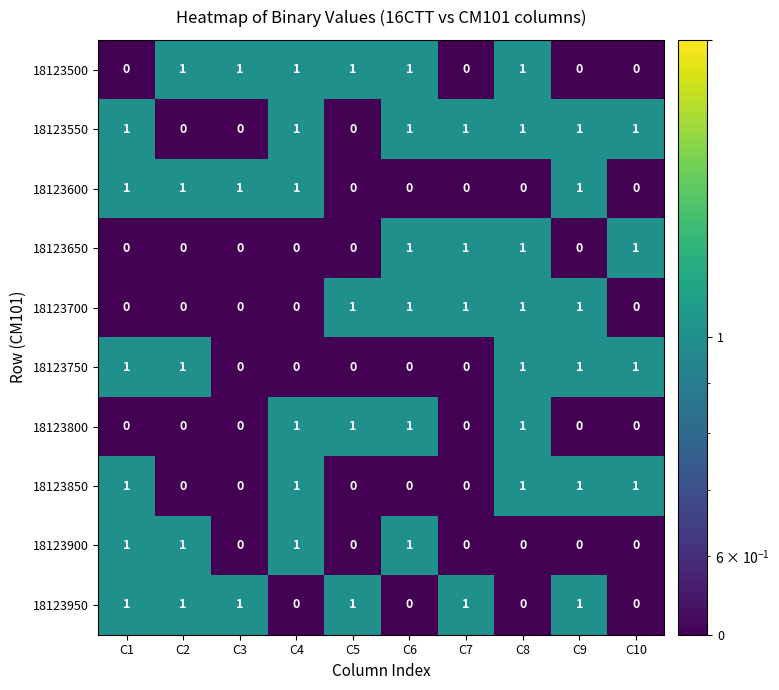

What is the total value across all series at C9?

6